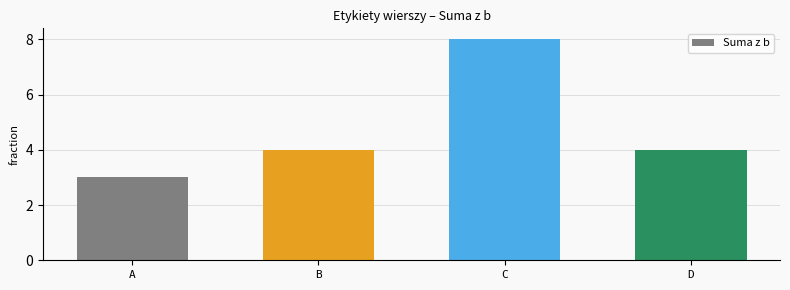

At which category does the chart reach its minimum across all series?

A